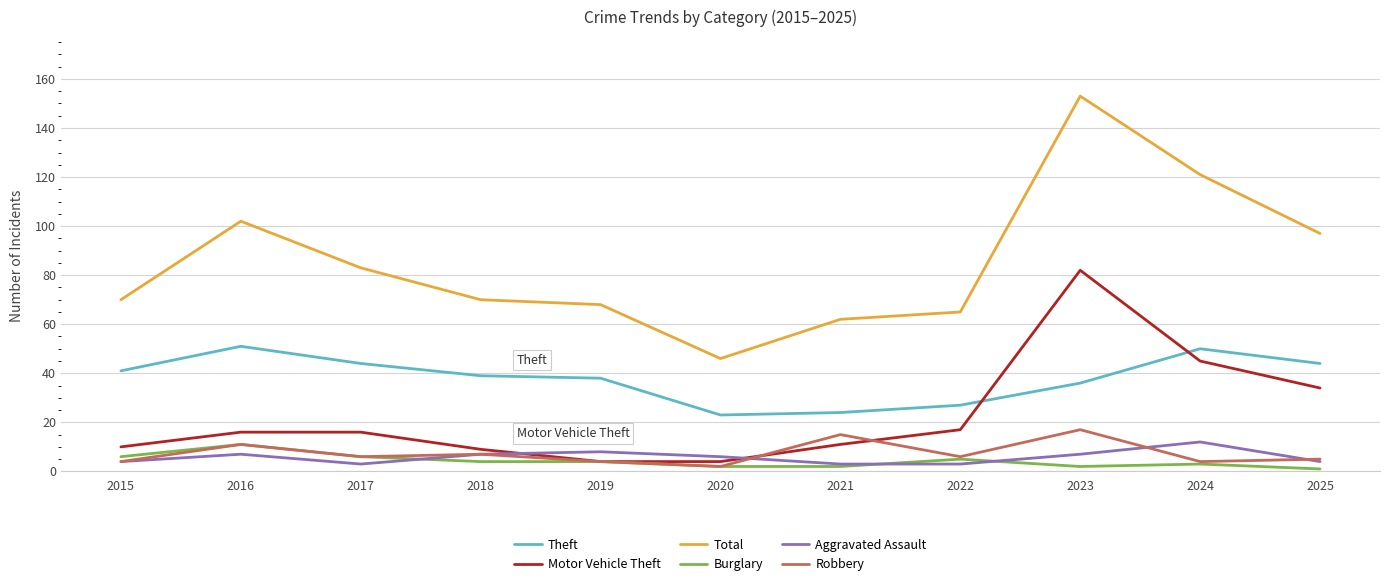

How many Burglary values are between 2 and 6?

9